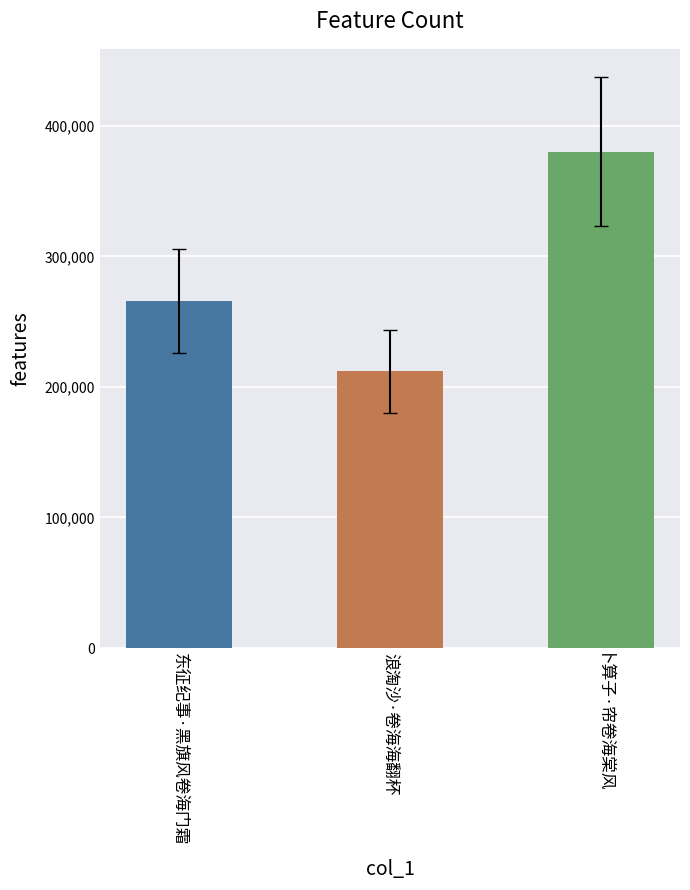

What position from the right is 浪淘沙·卷海海翻杯?

2